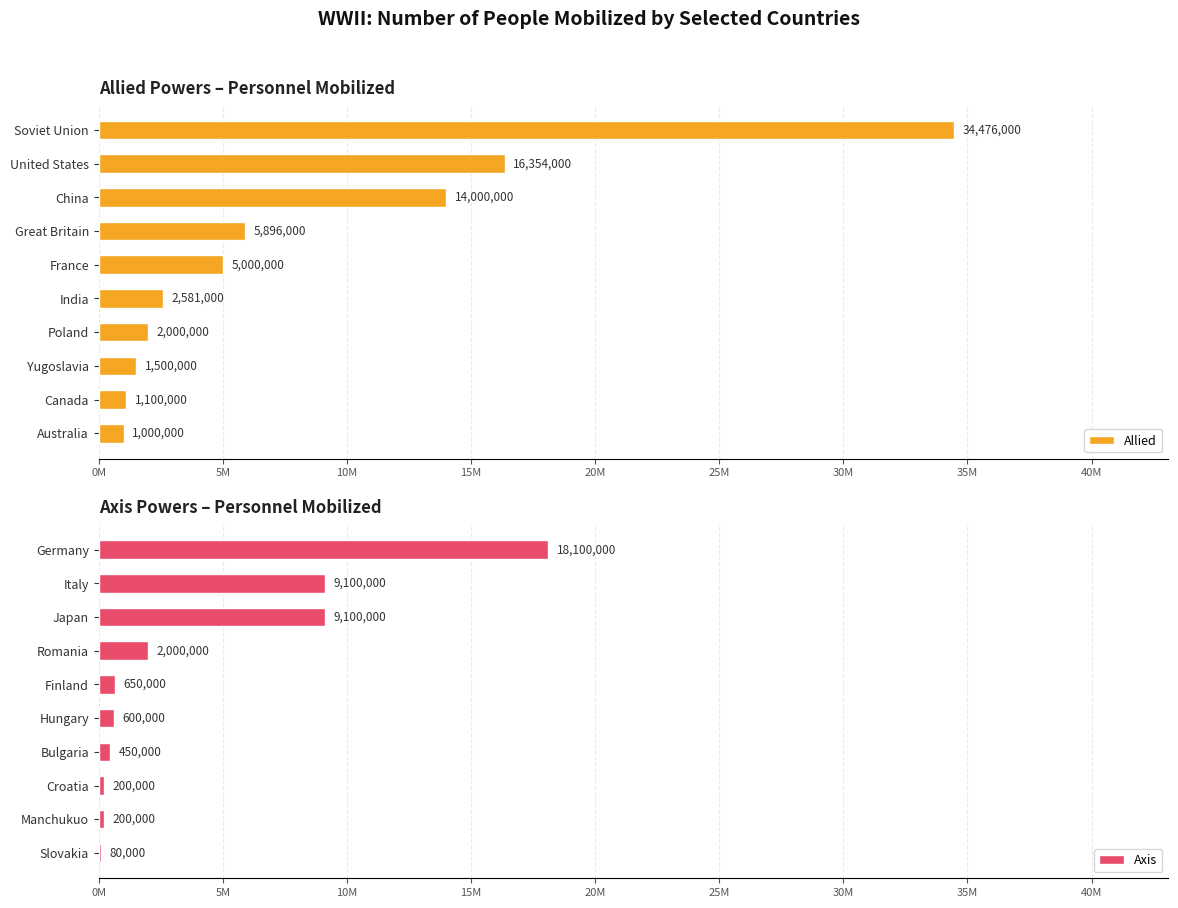

List the labels in order of Allied value, largest first.

Soviet Union, United States, China, Great Britain, France, India, Poland, Yugoslavia, Canada, Australia